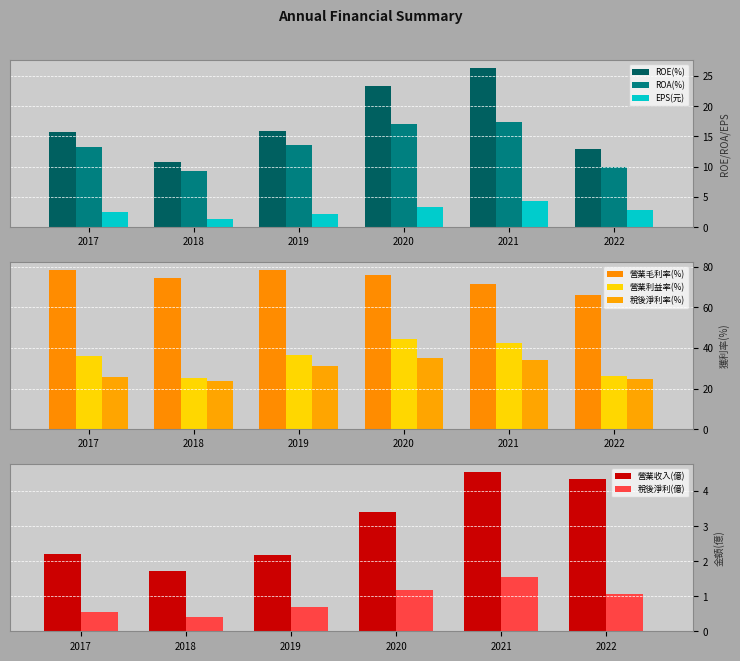

The value of EPS(元) at 2022 is 2.8. True or false?

True